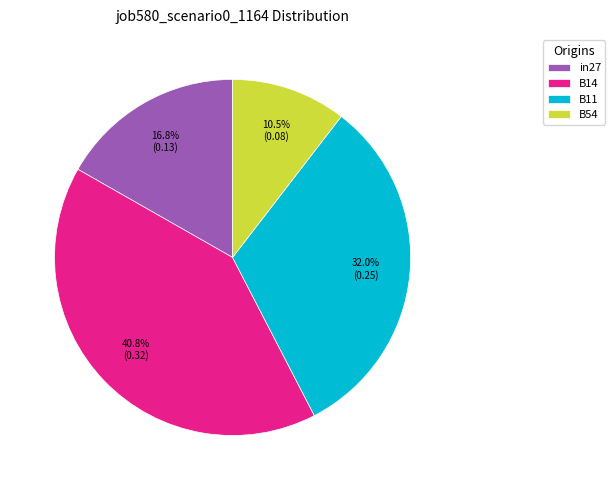

Between B11 and in27, which is larger?

B11